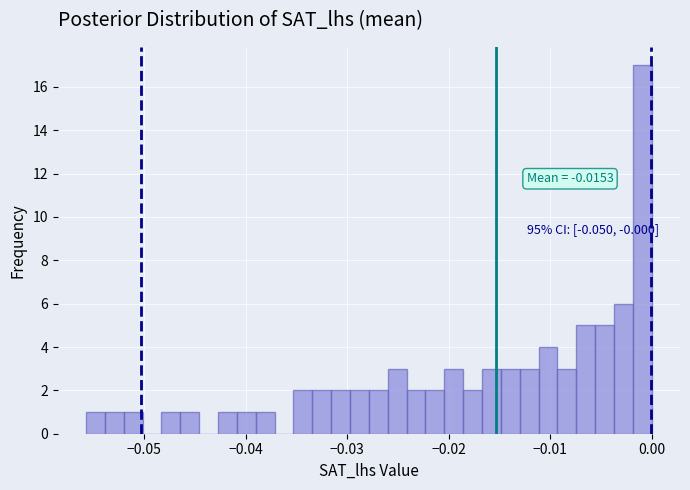

Around what value on the x-axis is the tallest bar? Give the approximate position of its centre, as read against the axis.

-0.001